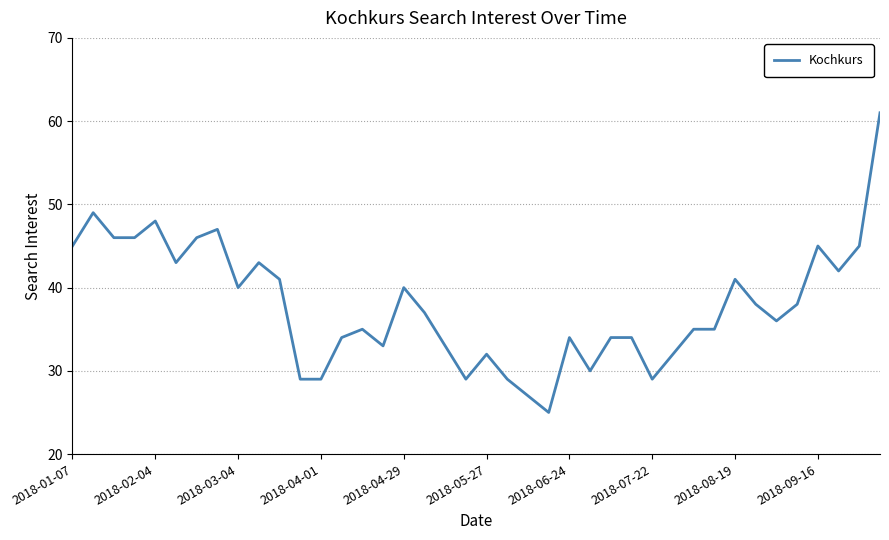

What is the smallest value displayed?

25